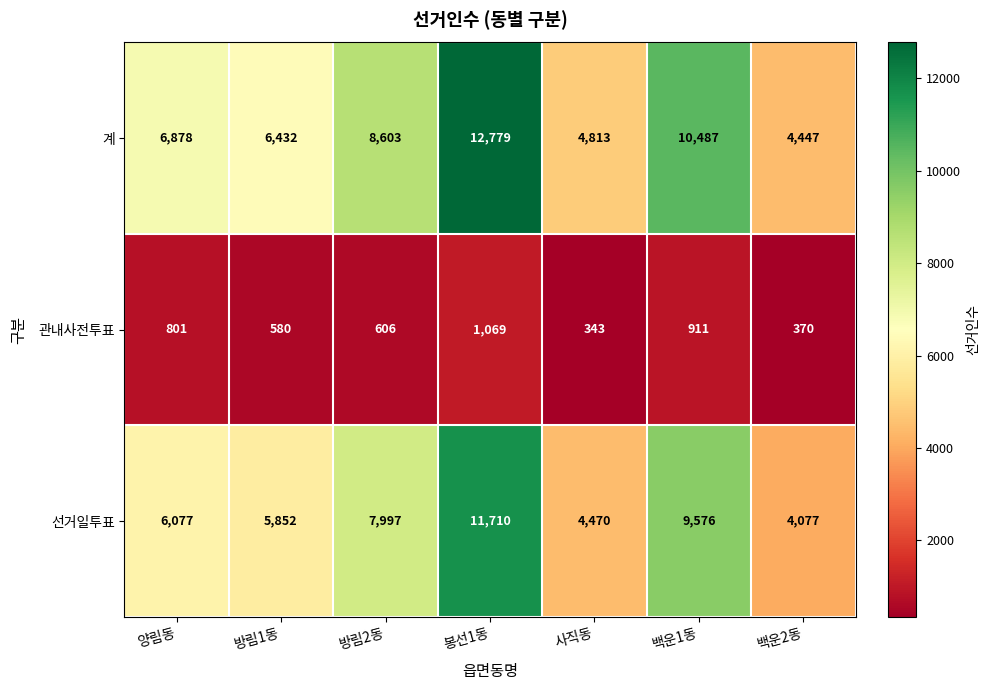

Which series has the largest range (max minus min)?

계